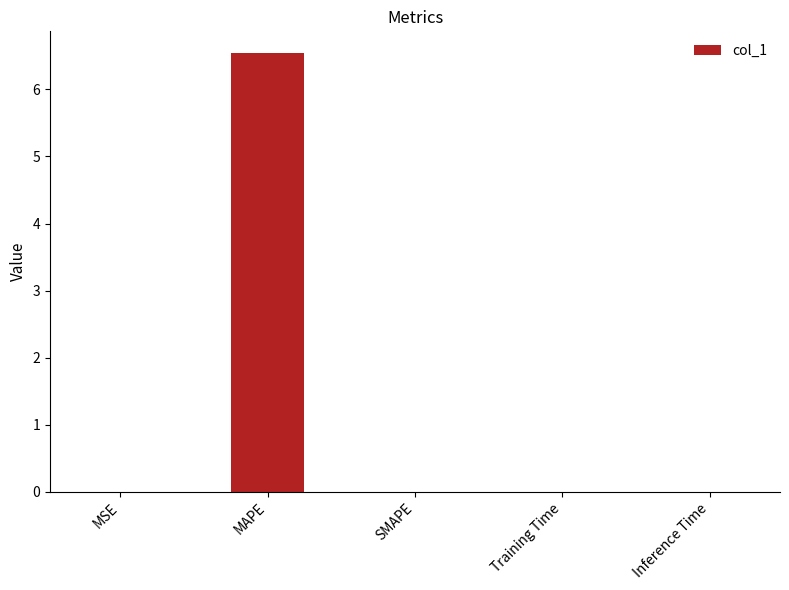

Is it true that the value at MSE is 0.0?

True